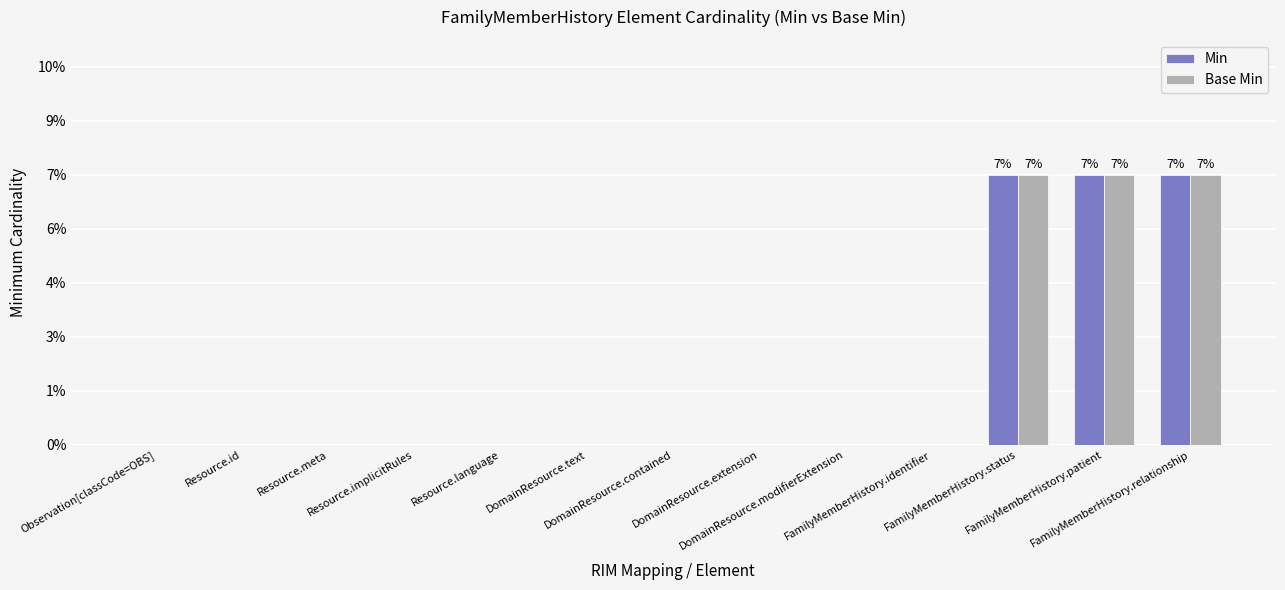

What are all the series names shown in the legend?

Min, Base Min